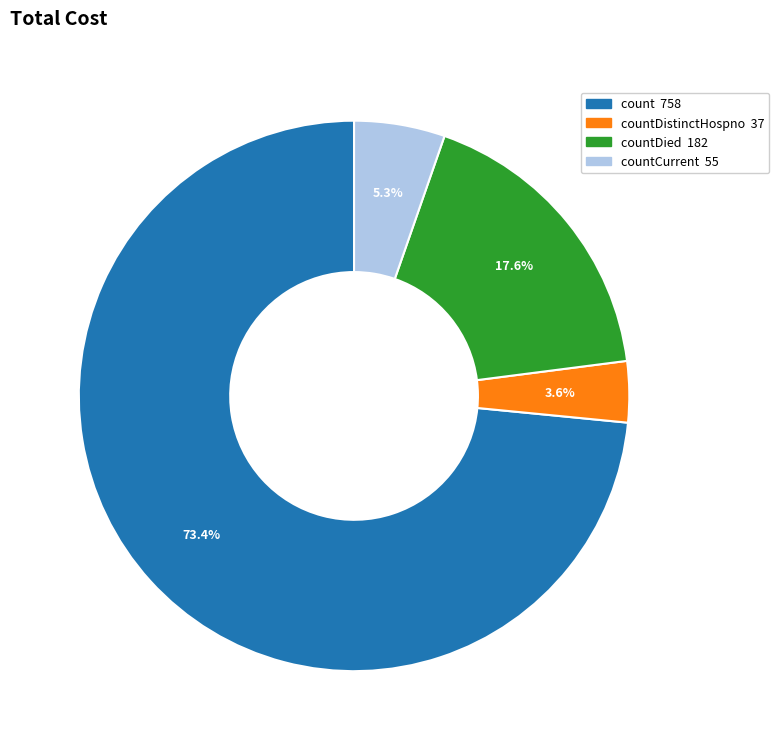

Is there a majority slice in this chart?

Yes